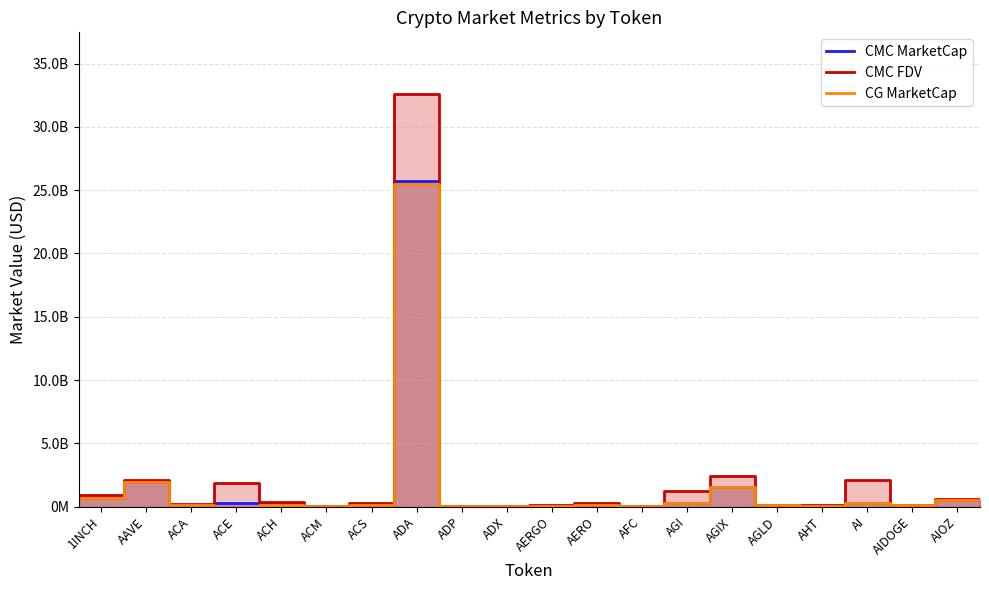

Count the number of data series in this chart.

3